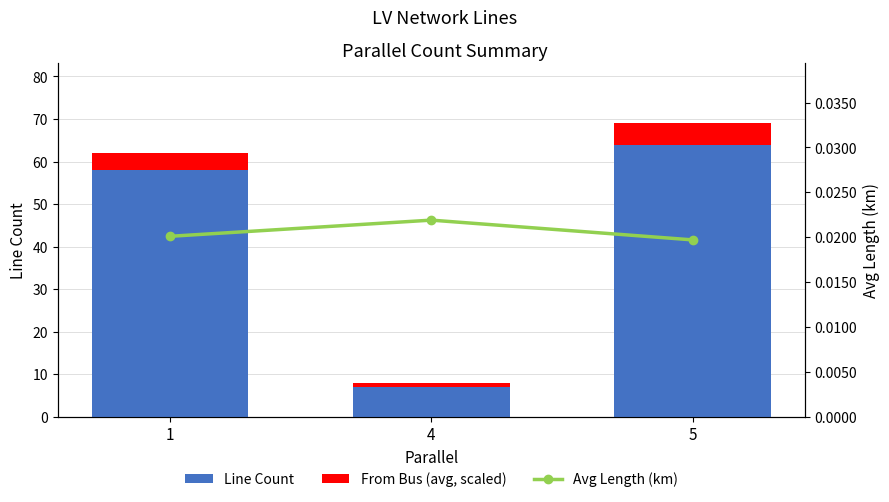

Rank the series at 5 from lowest to highest value.

Avg Length (km), From Bus (avg, scaled), Line Count